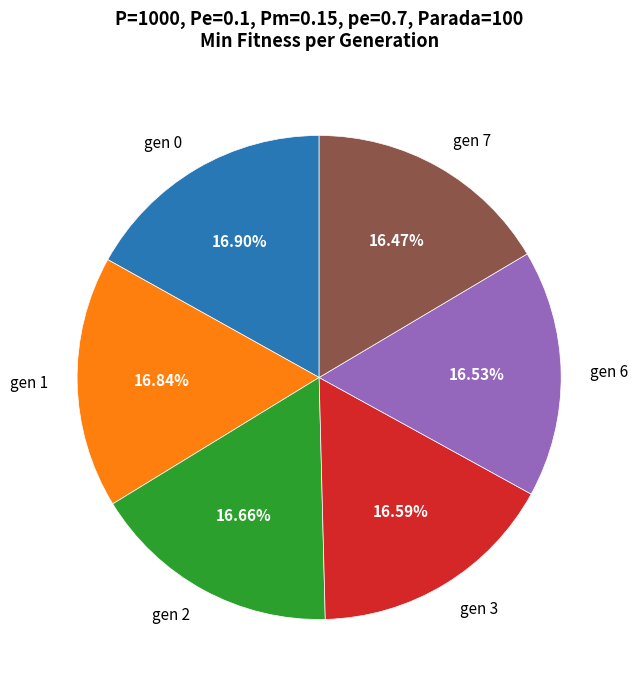

Count the number of slices in the pie.

6